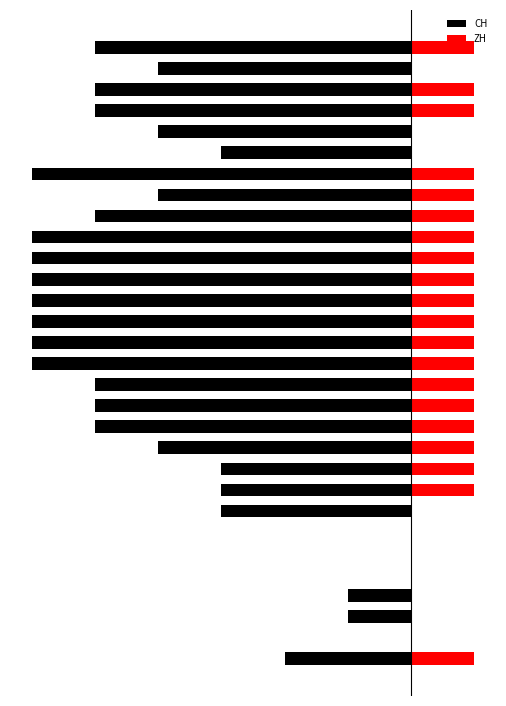

What are all the series names shown in the legend?

CH, ZH